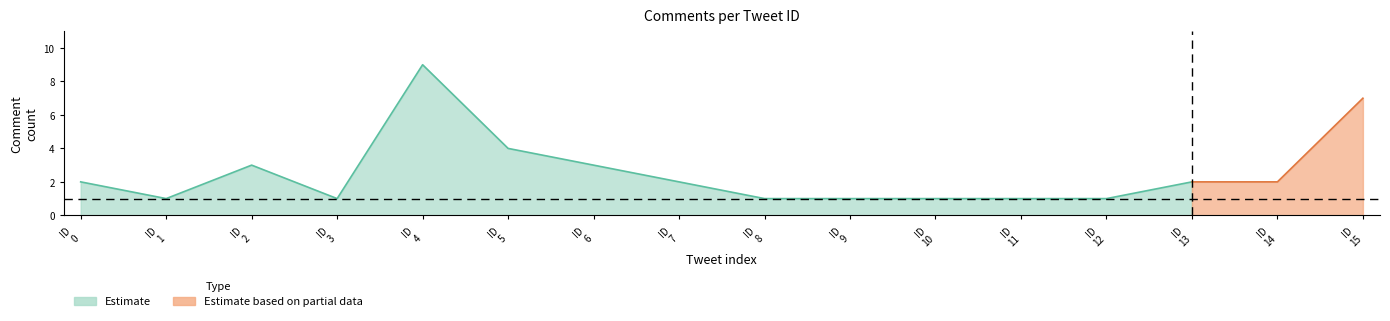

True or false: lower_estimate and upper_estimate cross at least once.

False